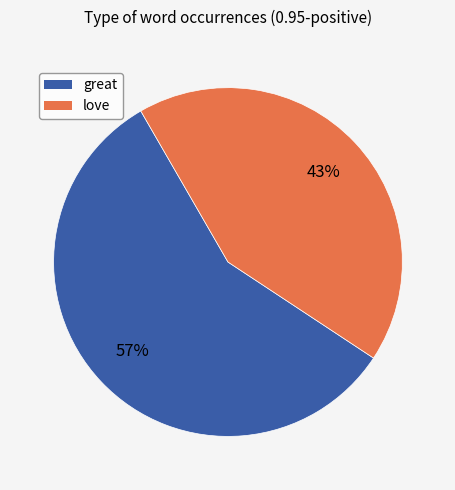

Is there a majority slice in this chart?

Yes